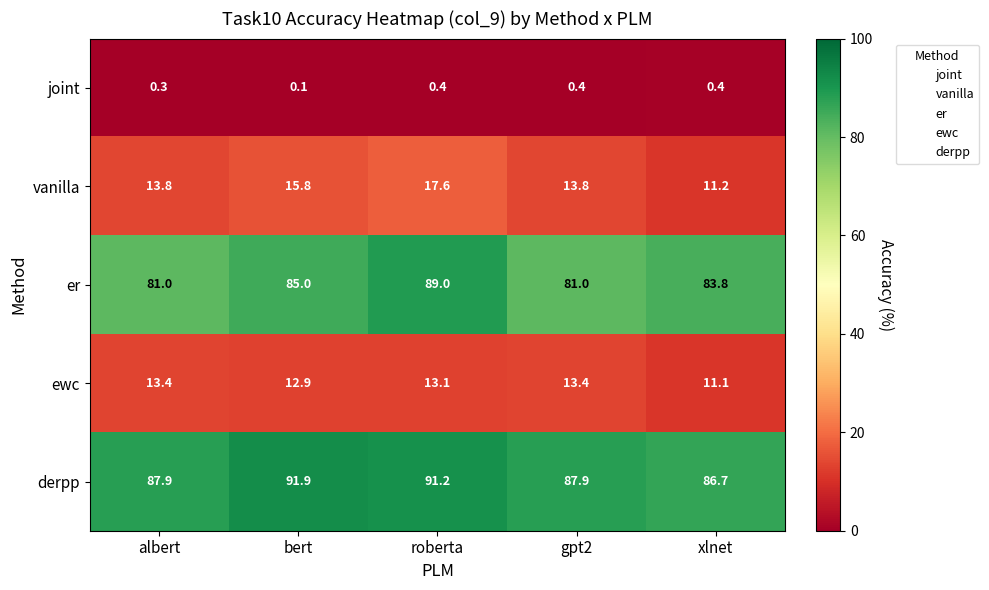

True or false: vanilla has a value of 1.7 at gpt2.

False